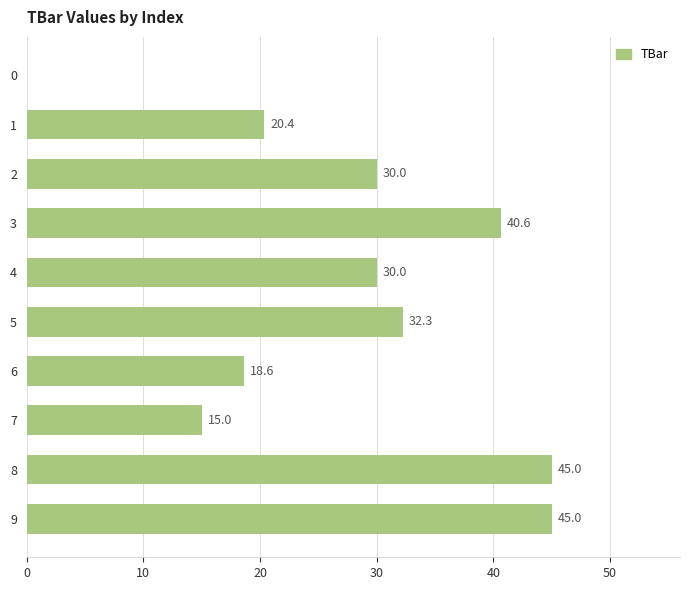

The value at 3 is 40.6. True or false?

True